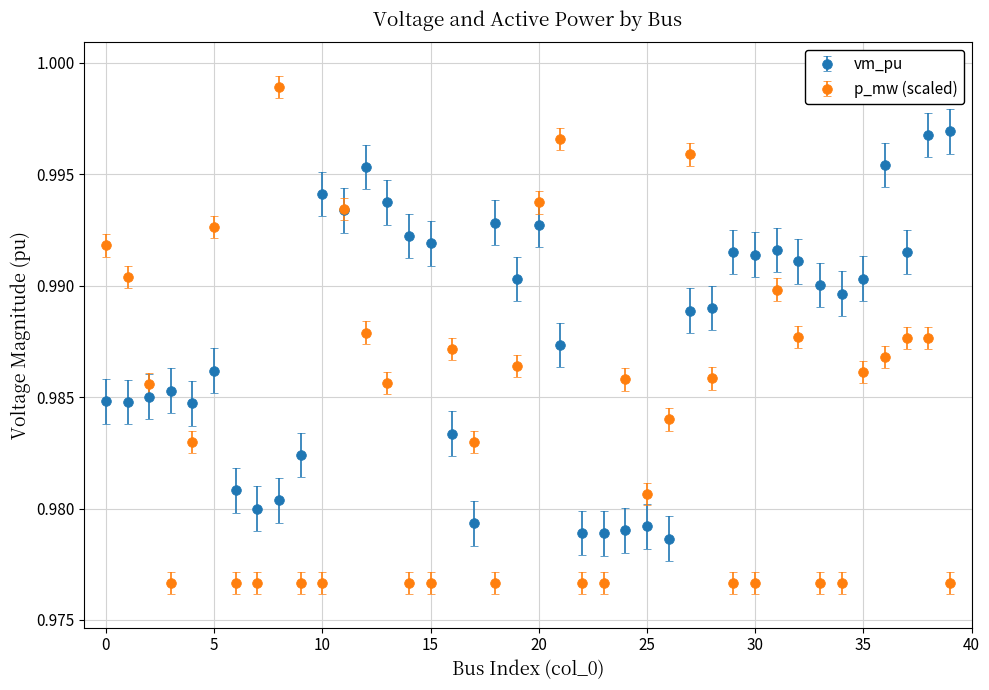

What are all the series names shown in the legend?

vm_pu, p_mw (scaled)